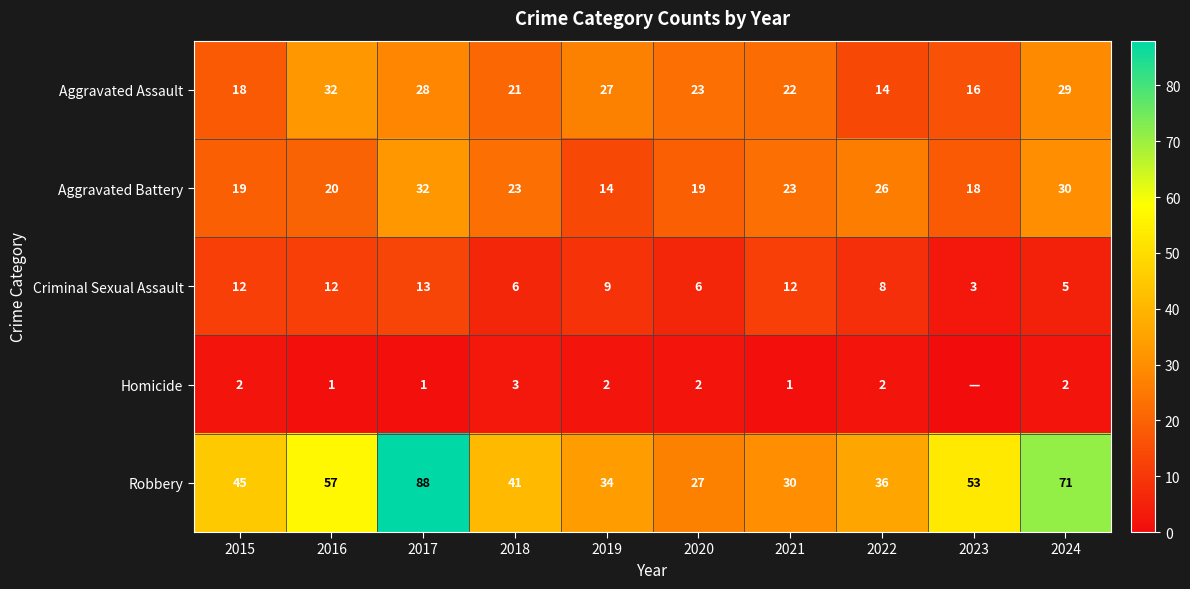

What is the total value across all series at 2018?

94